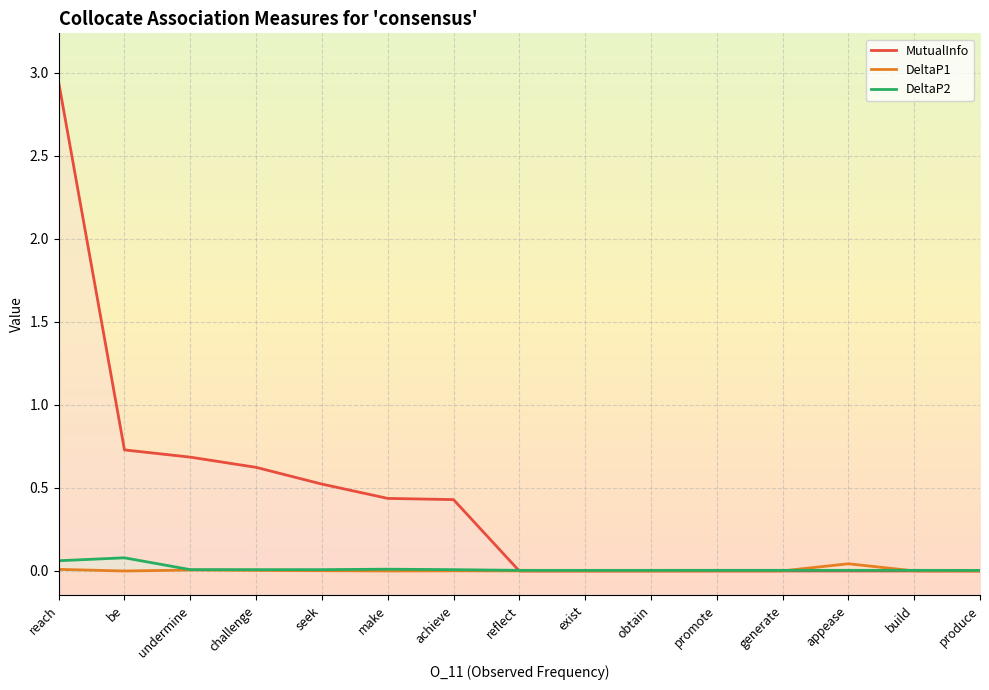

At which category is the sum across all series the highest?

reach